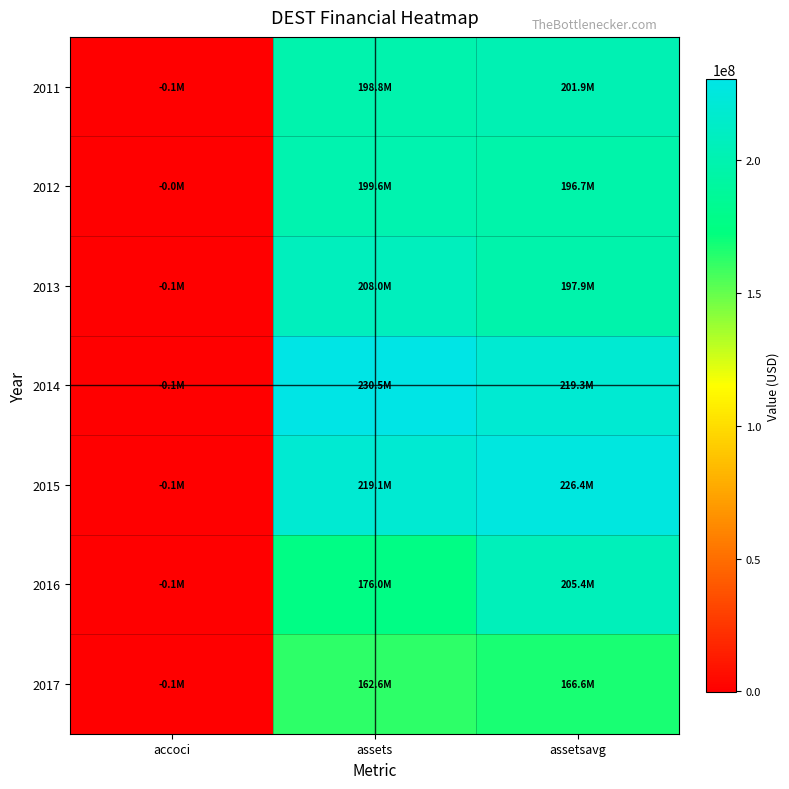

At how many categories does at least one series exceed 25809559?

2